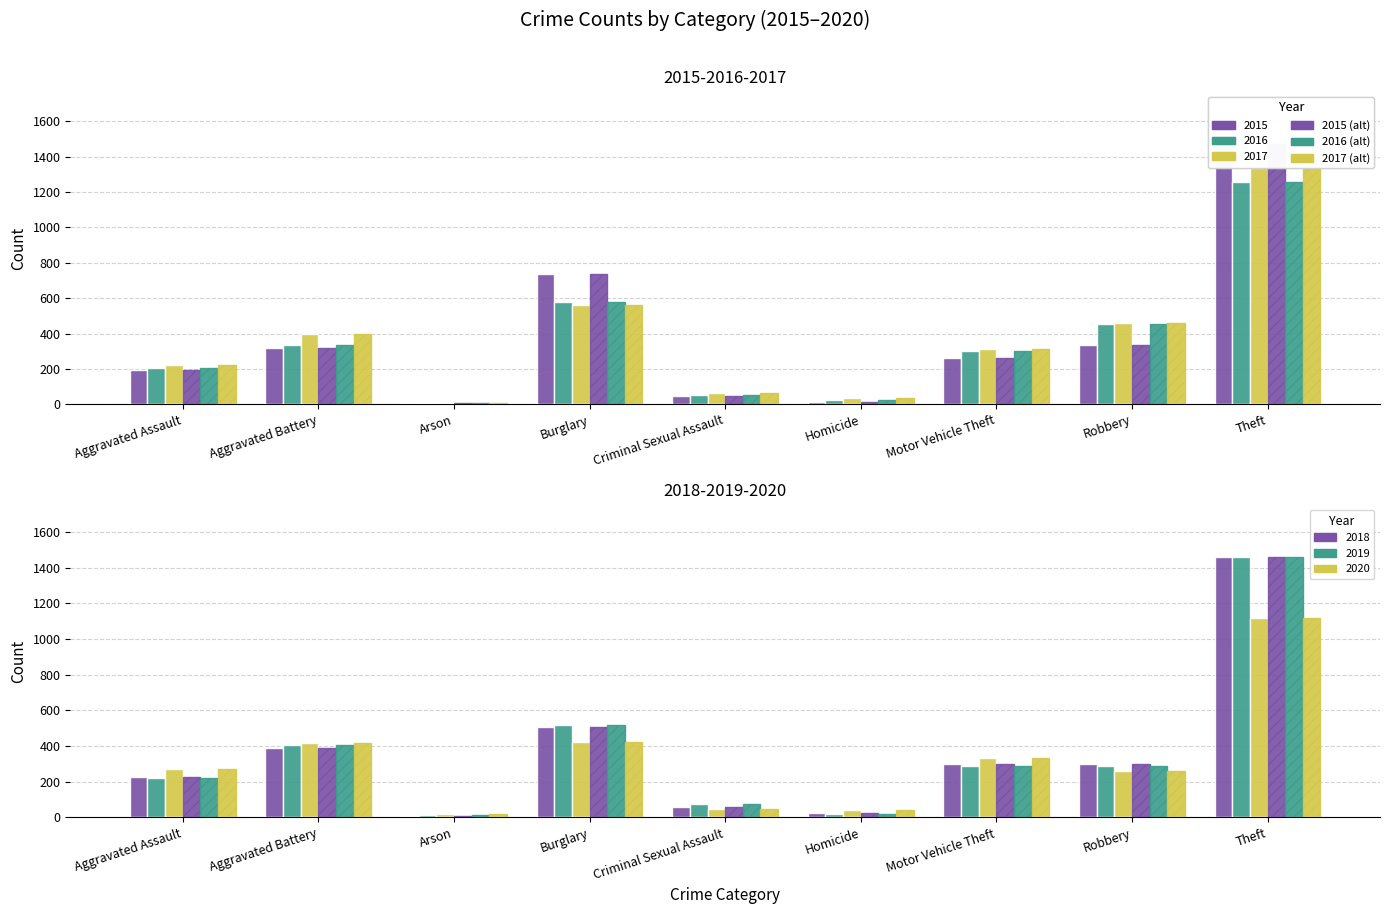

What is the minimum value shown in the chart?

7